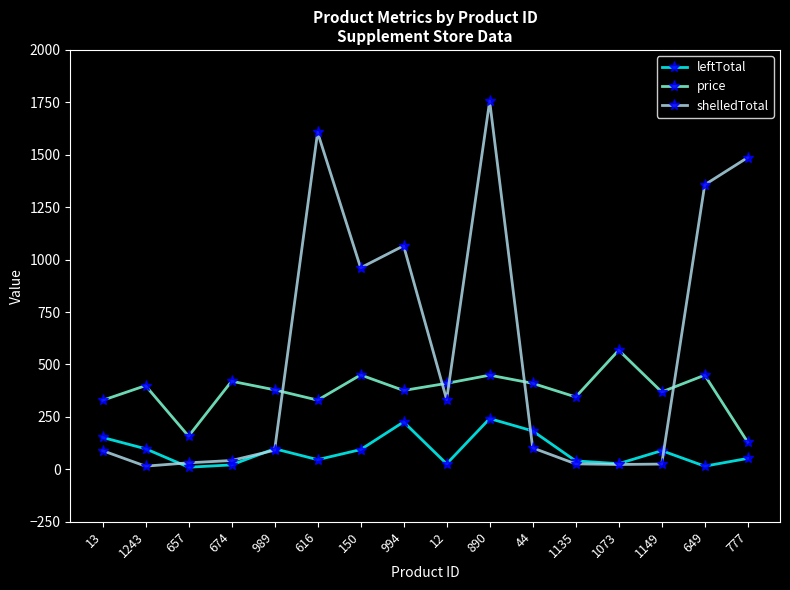

At which label does shelledTotal first exceed 102?

616